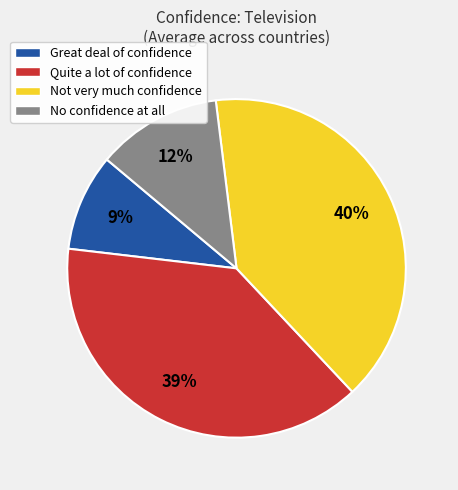

Is the sum of Quite a lot of confidence and Great deal of confidence greater than half?

No